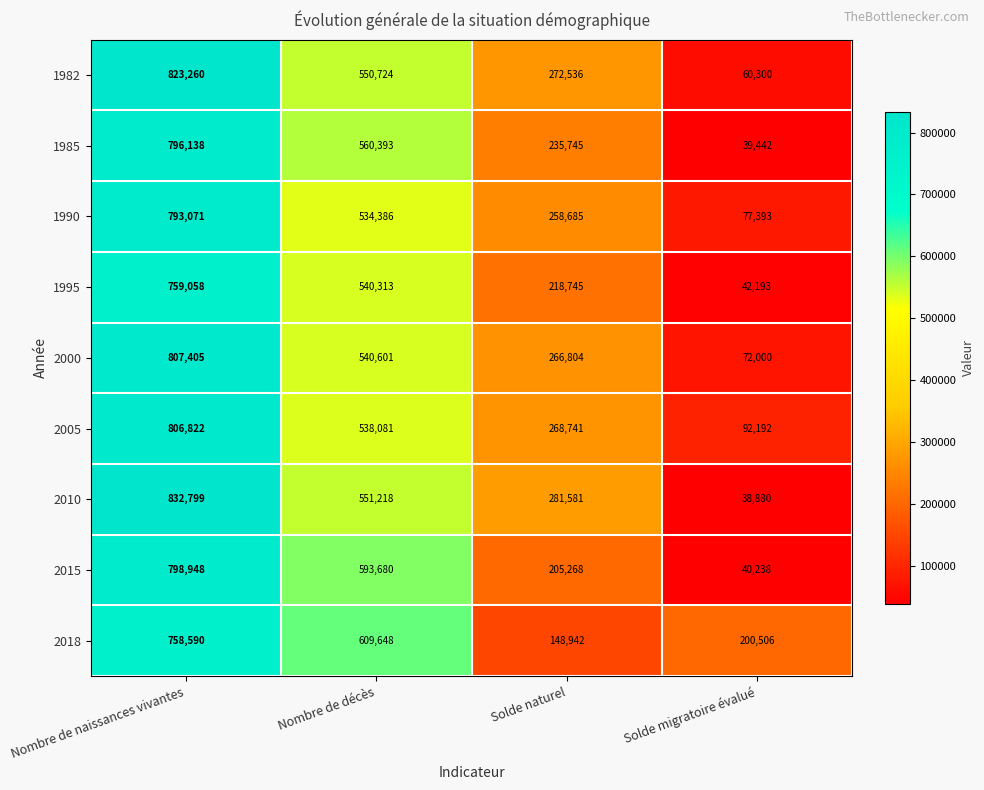

Count the 1990 values in the range 258685 to 793071.

3